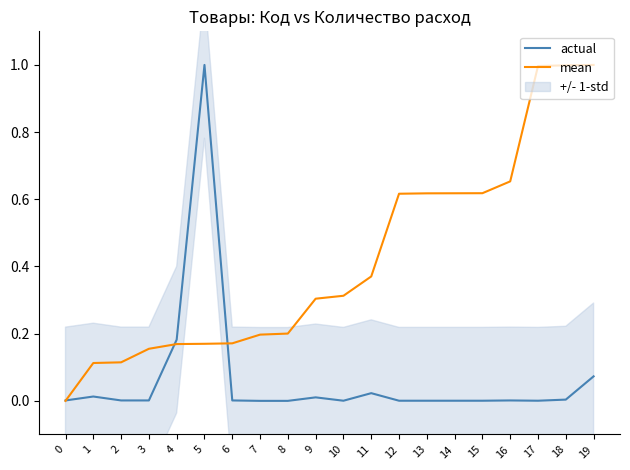

What is the maximum value for actual?

1.0